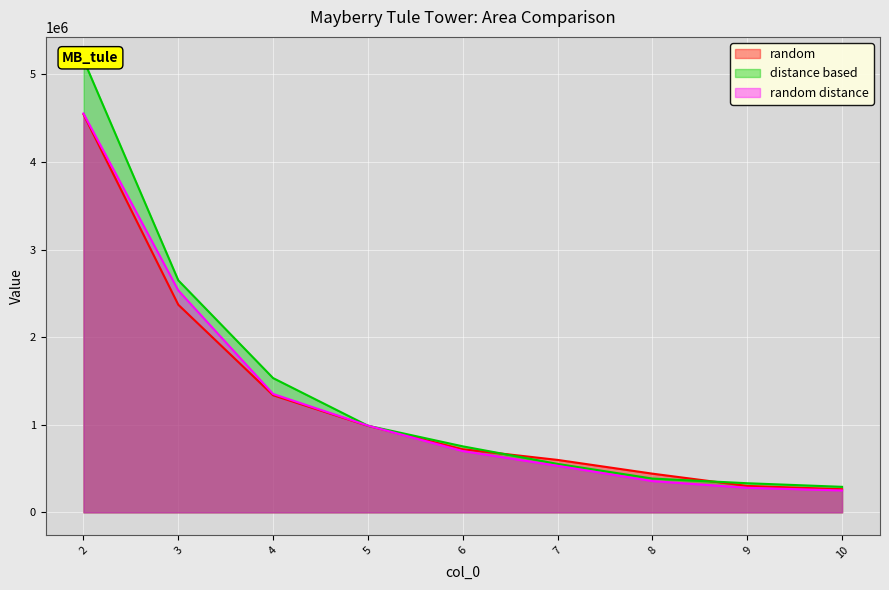

Reading left to right, list all the values displayed in this chart.

random: 2=4545746	3=2370689	4=1337437	5=988245	6=720459	7=598763	8=441742	9=301467	10=264255
distance based: 2=5170560	3=2649229	4=1532985	5=989238	6=753783	7=552905	8=385862	9=332473	10=291428
random distance: 2=4554666	3=2533951	4=1351749	5=990455	6=700035	7=531682	8=356788	9=280541	10=250085